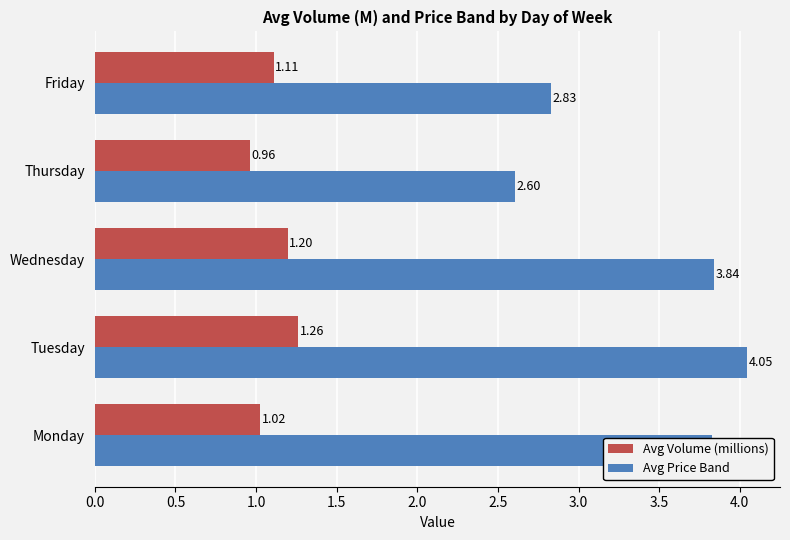

How many data points in Avg Volume (millions) are above 1?

4